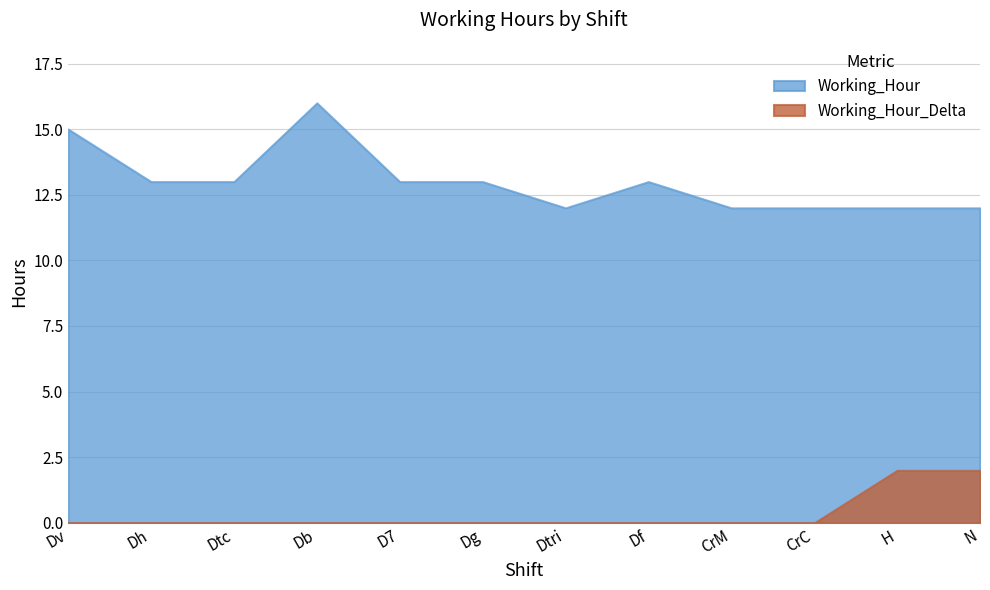

The value of Working_Hour_Delta at Dtri is -1. True or false?

False